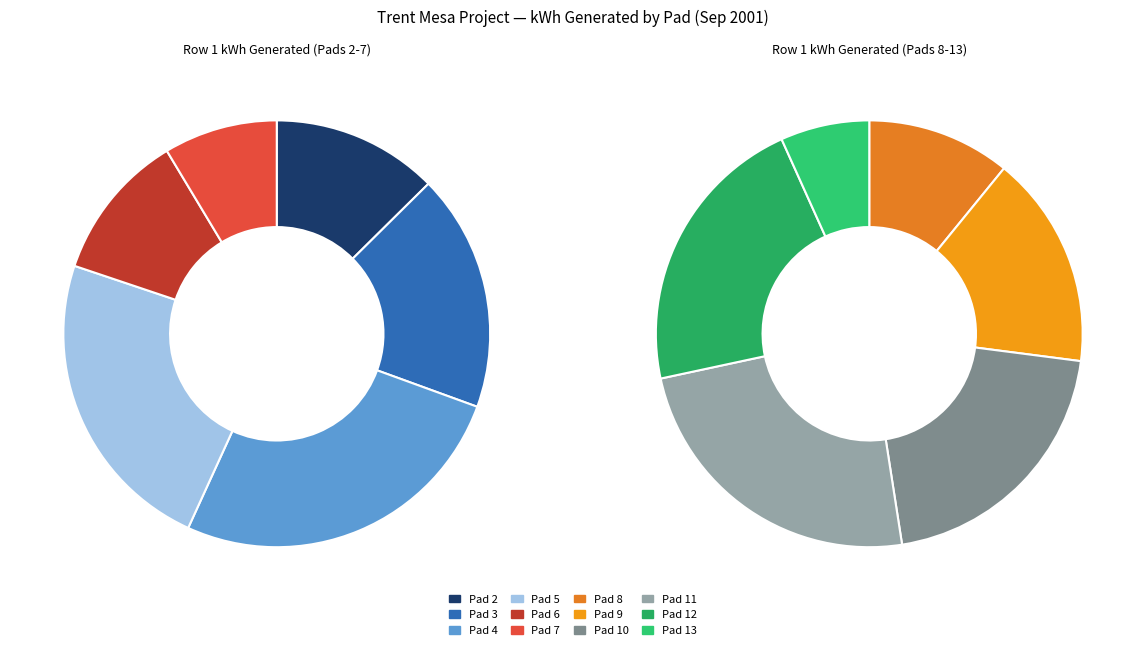

To the nearest percent, what is the difference between the Pad 6 and Pad 5 slice percentages?

6%